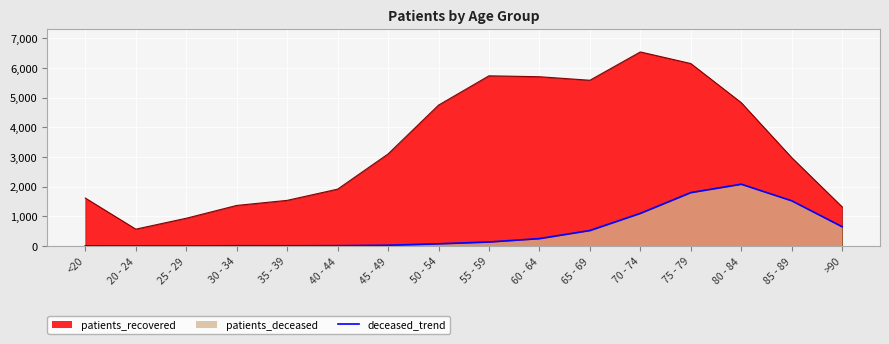

What is the difference between the highest and lowest values at 25 - 29?

936